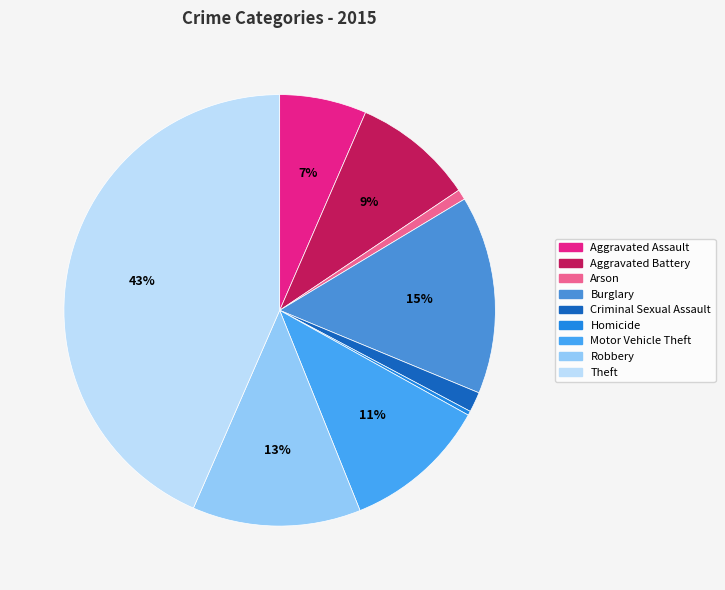

Between Criminal Sexual Assault and Theft, which is larger?

Theft